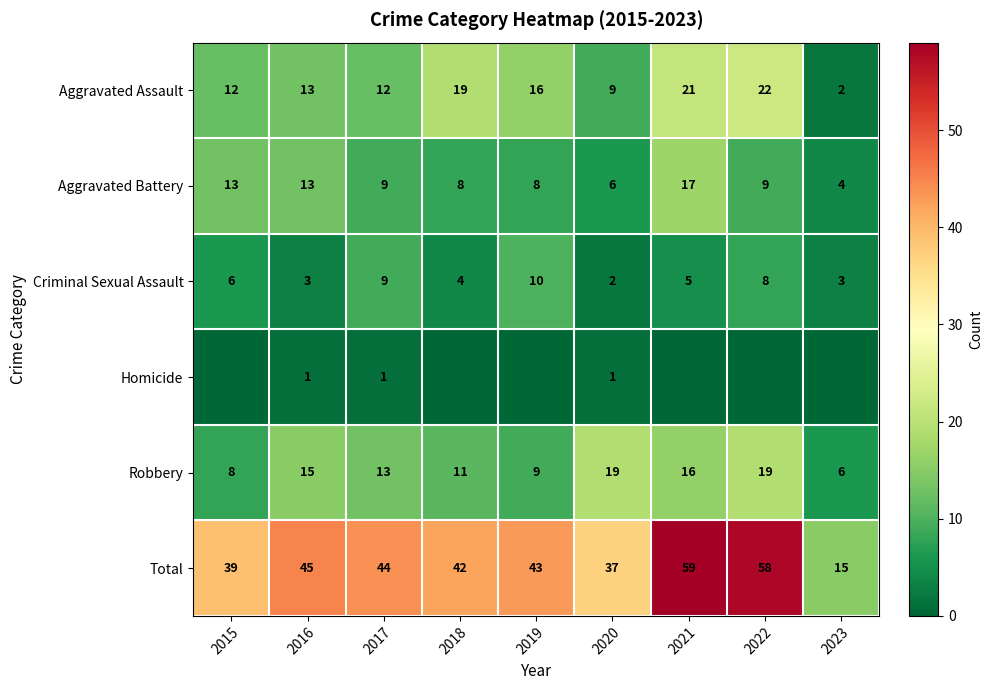

Is the value of Total at 2023 greater than the value of Homicide at 2016?

Yes